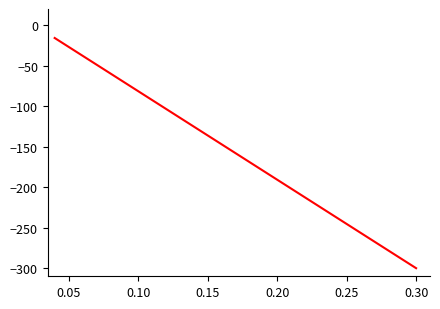

What is the minimum value shown in the chart?

-300.0